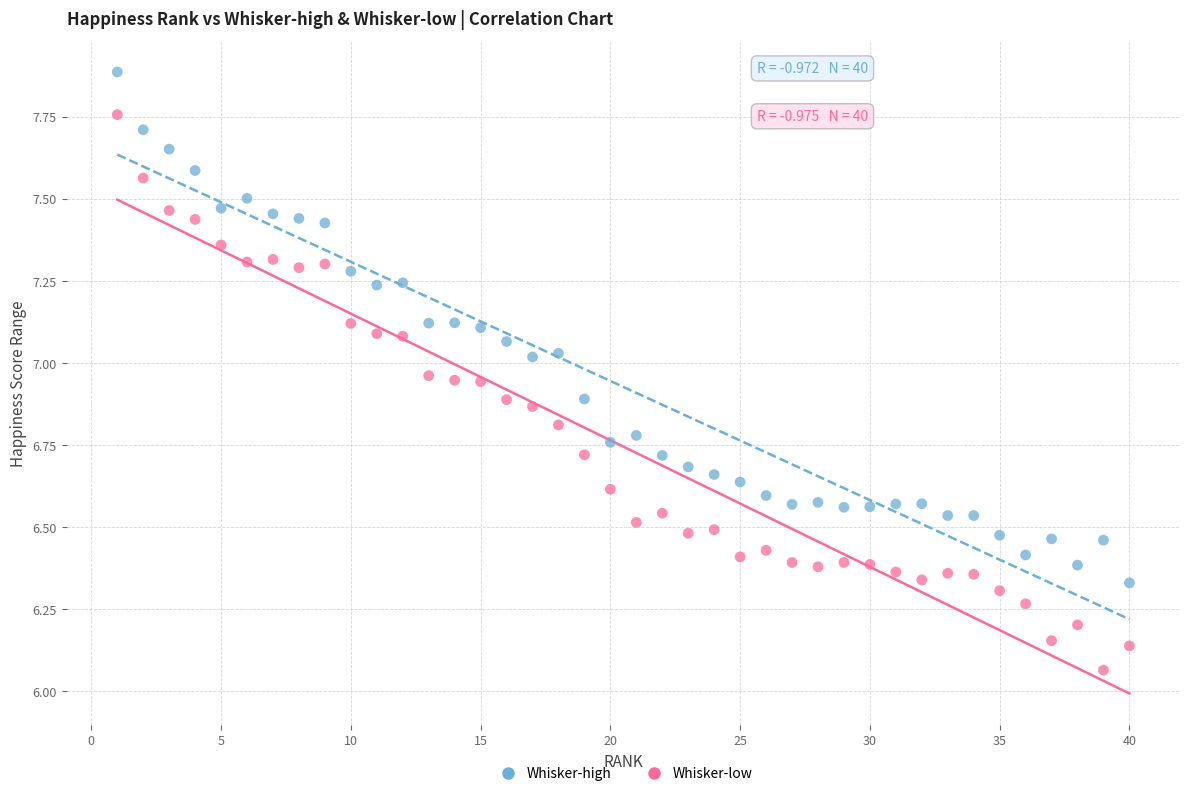

Which series has the largest Y range (max minus min)?

Whisker-low